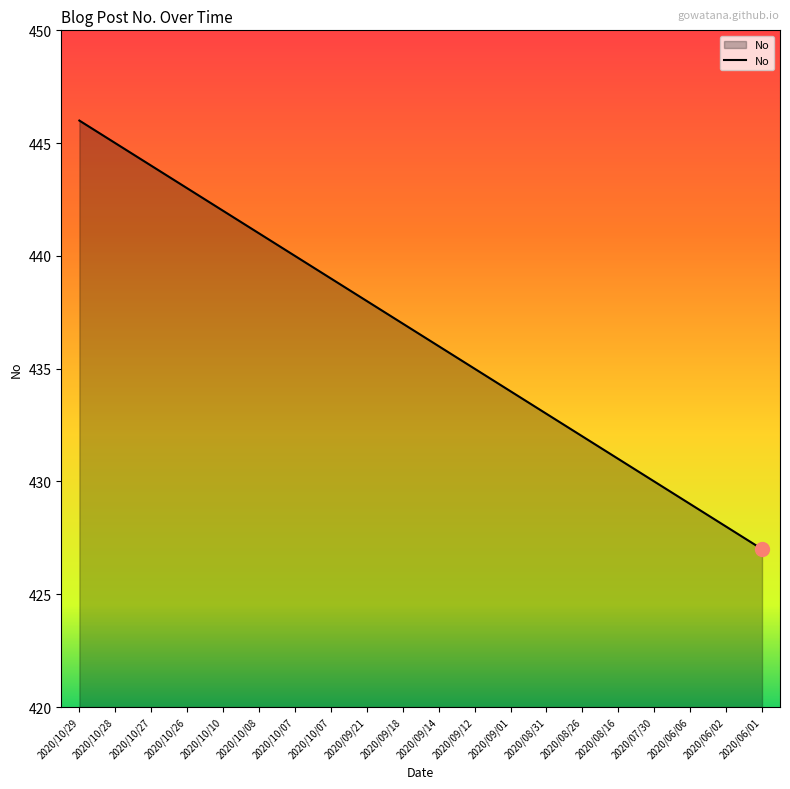

How many lines are shown in the chart?

1